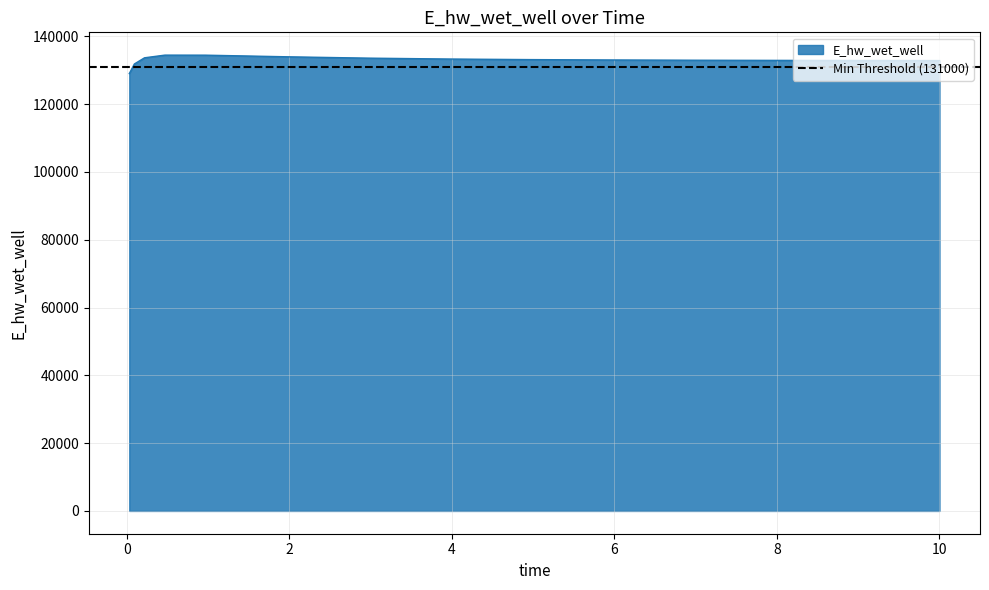

How many lines are shown in the chart?

1